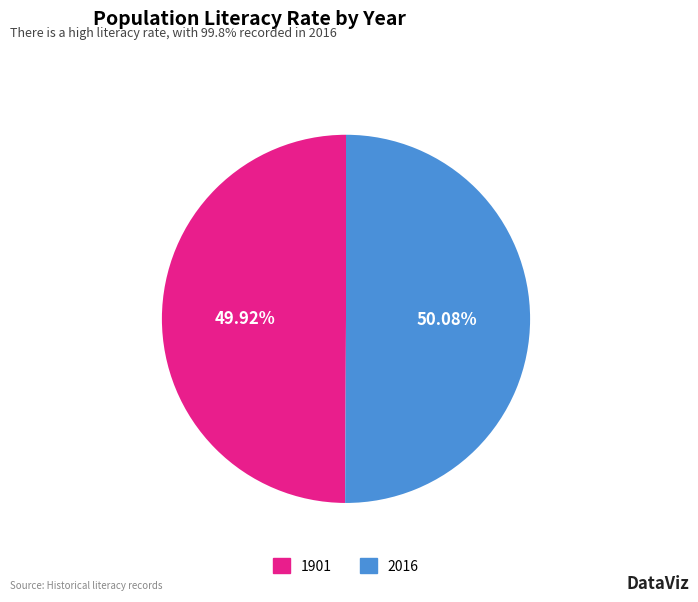

What is the total percentage of 2016 and 1901?

100.0%